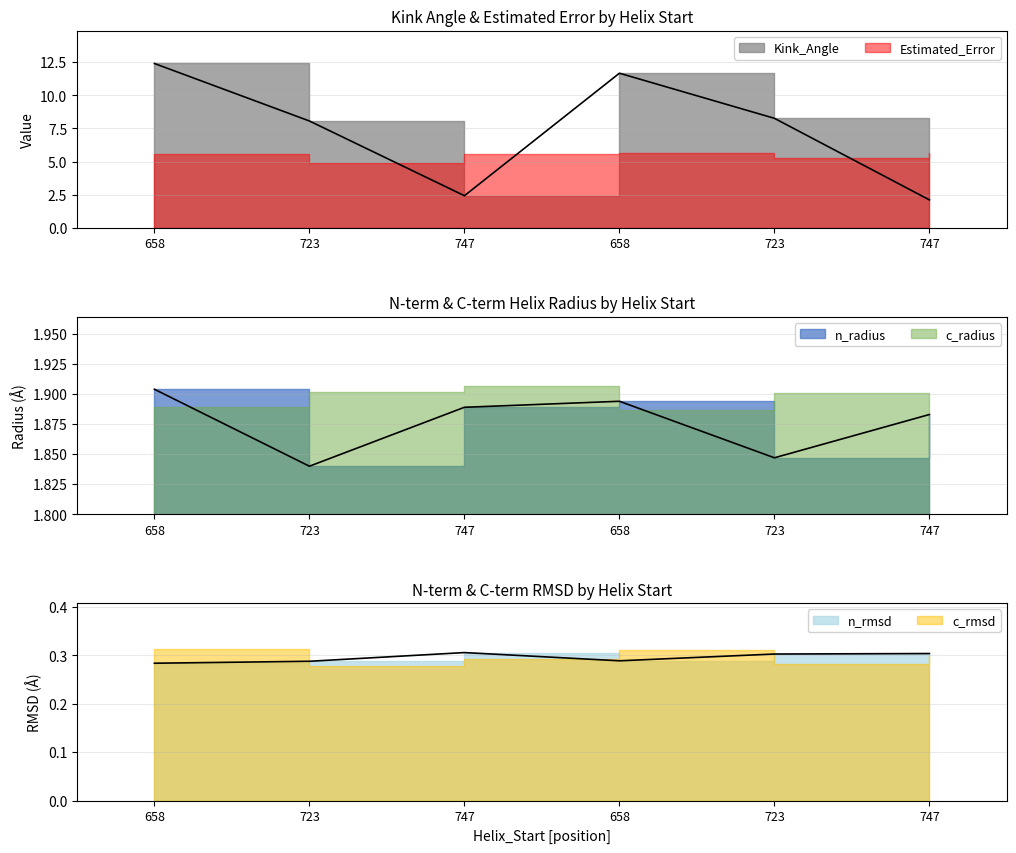

What is the average value of the Kink_Angle series?

7.5